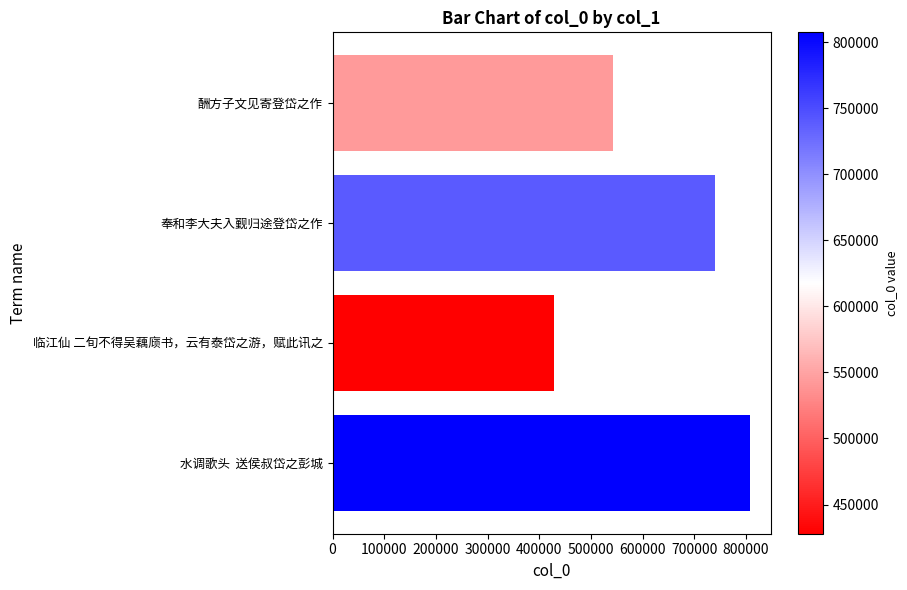

What is the label of the 3rd bar from the top?

临江仙 二旬不得吴藕庼书，云有泰岱之游，赋此讯之